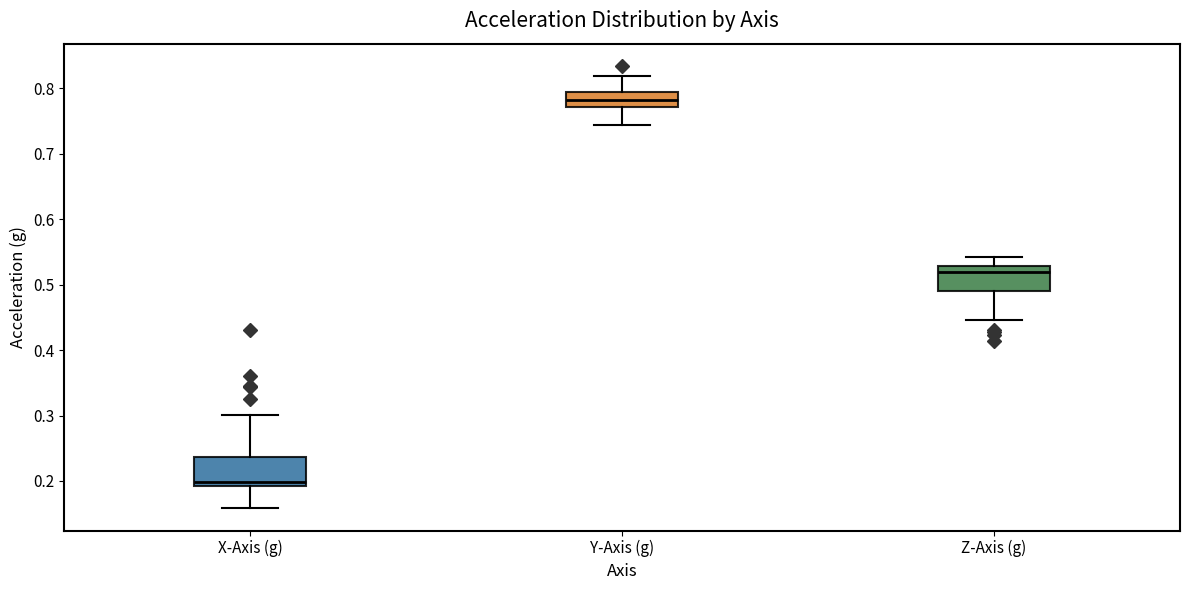

Reading left to right, read every box against the y-axis: the position of its median line, the range the box covers, and the ends of its whiskers. The values are not printed on the chart, so give them approximately, as read against the axis.

X-Axis (g): median 0.20, box 0.19 to 0.24, whiskers 0.16 to 0.30
Y-Axis (g): median 0.78, box 0.77 to 0.79, whiskers 0.74 to 0.82
Z-Axis (g): median 0.52, box 0.49 to 0.53, whiskers 0.45 to 0.54